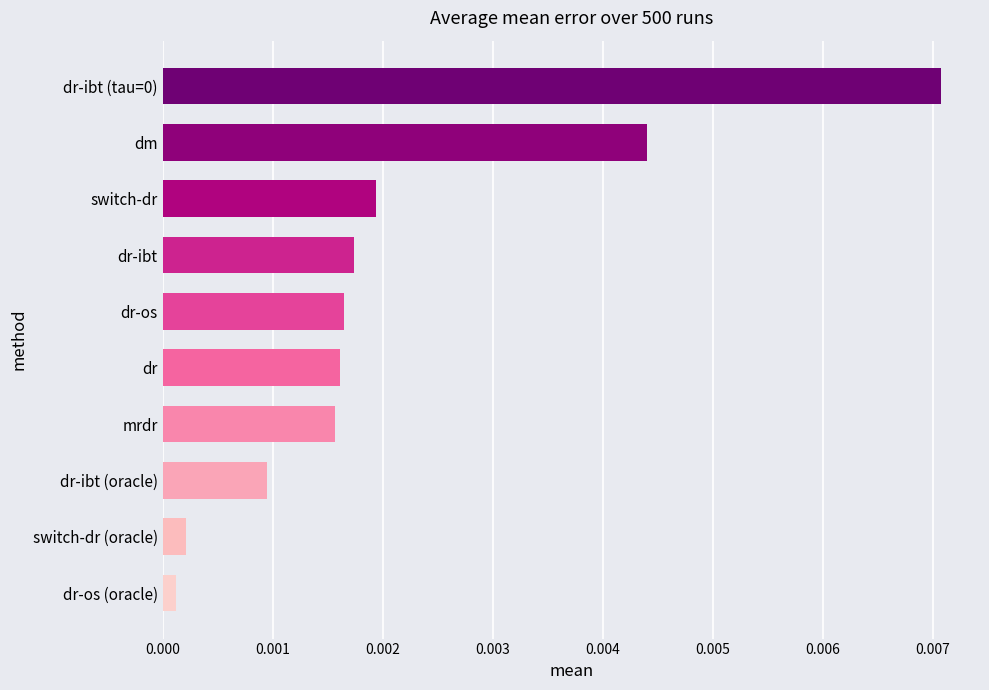

Does the chart contain stacked bars?

No